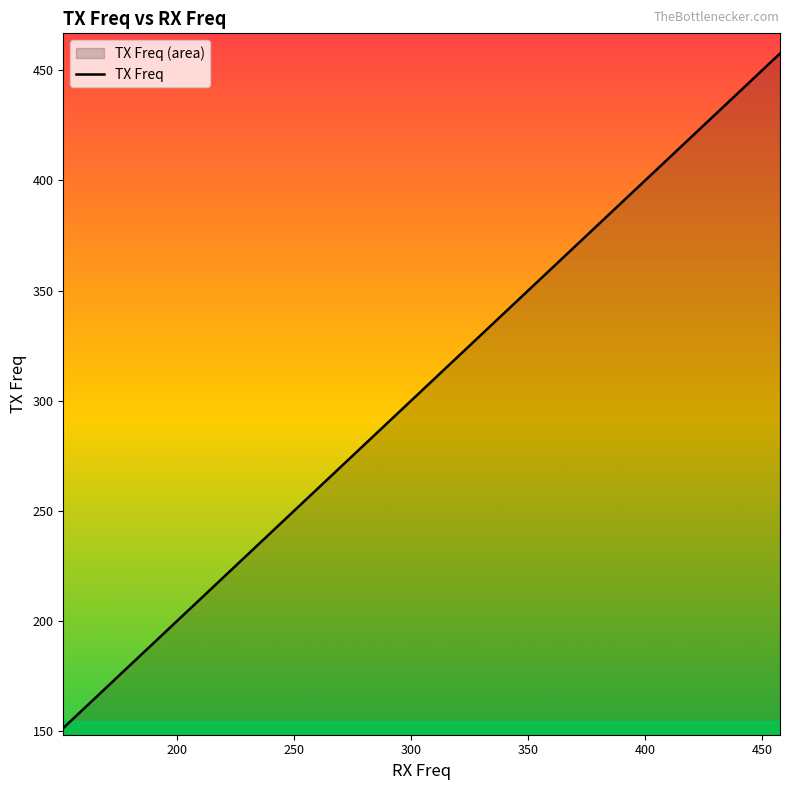

What is the greatest value displayed?

457.6